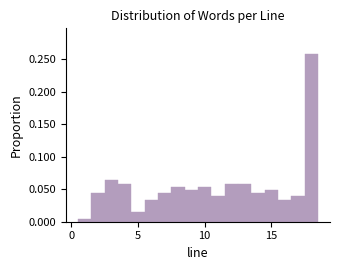

Around what value on the x-axis is the tallest bar? Give the approximate position of its centre, as read against the axis.

18.0